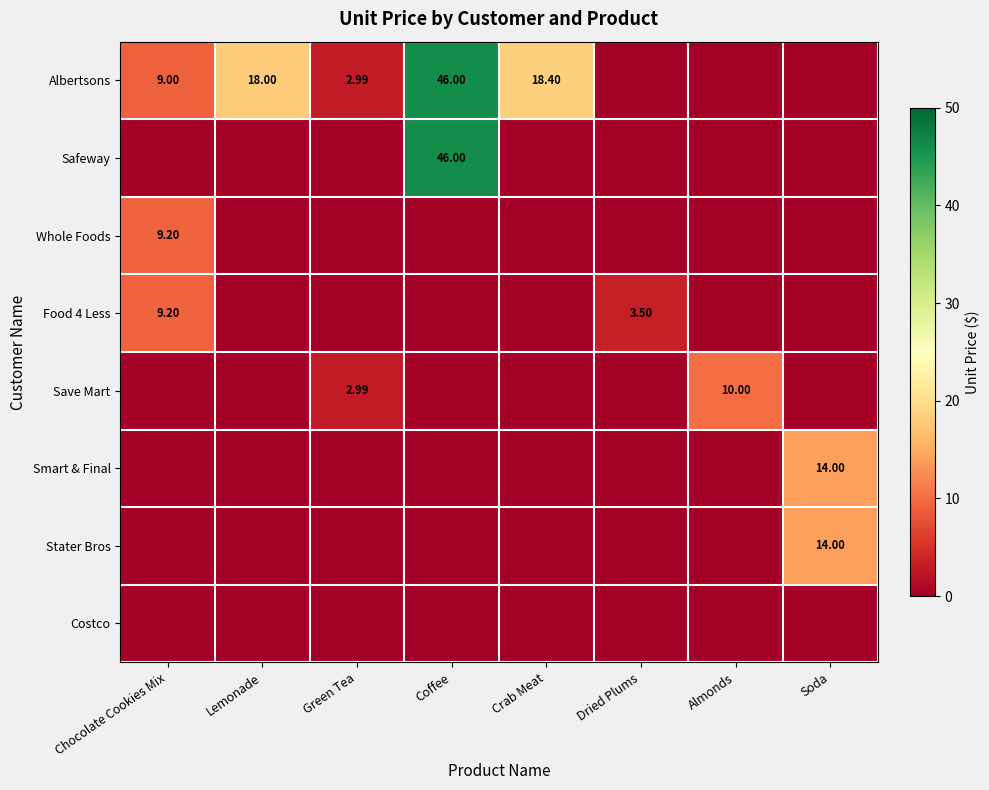

Which category has the lowest value across all series?

Dried Plums